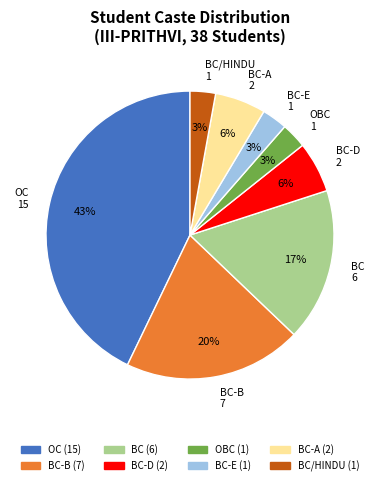

Is there any slice that represents more than half of the pie?

No